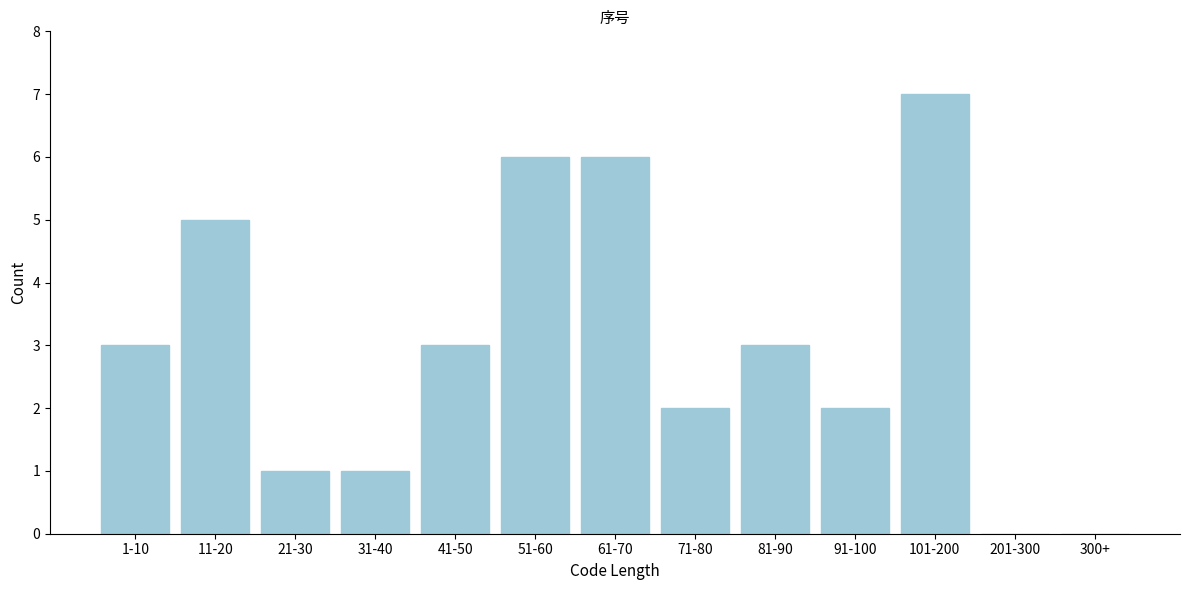

Reading left to right, what are all the values shown in this chart?

1-10=3	11-20=5	21-30=1	31-40=1	41-50=3	51-60=6	61-70=6	71-80=2	81-90=3	91-100=2	101-200=7	201-300=0	300+=0